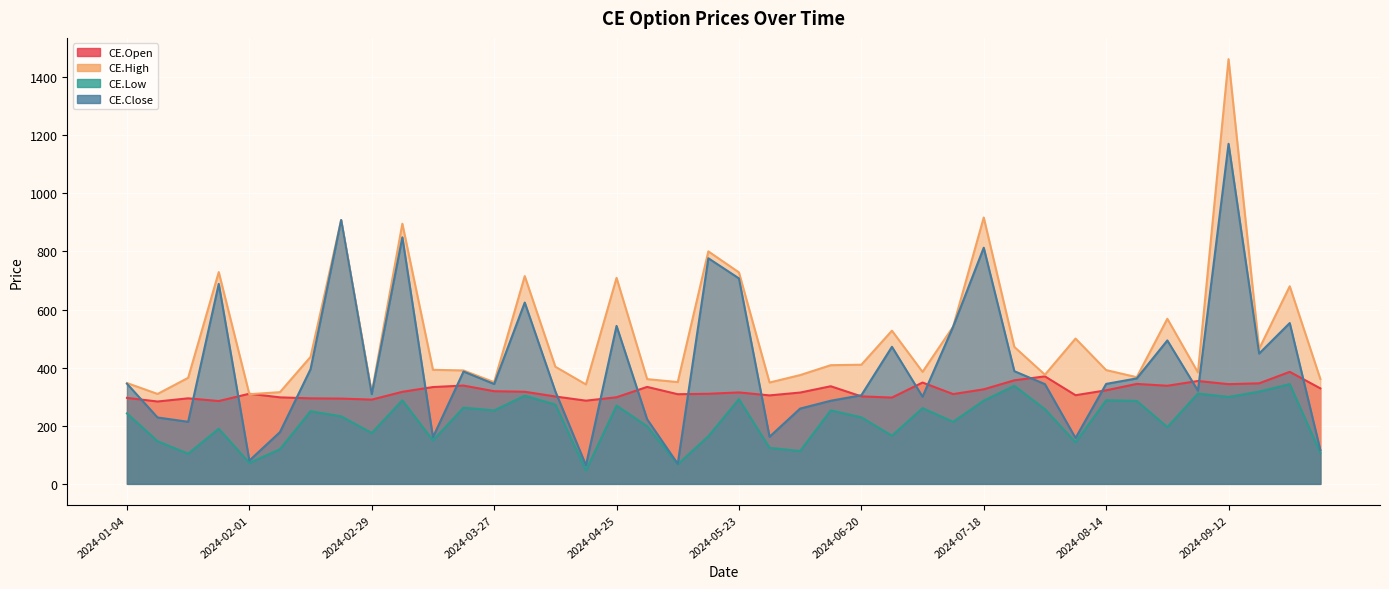

In CE.Low, how many points are lower than both neighbors (excluding endpoints)?

13